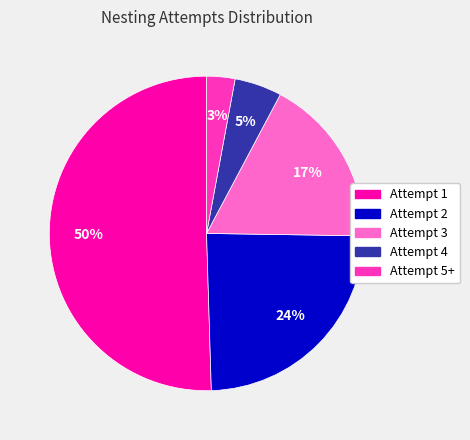

Is Attempt 1 the majority of the pie?

Yes